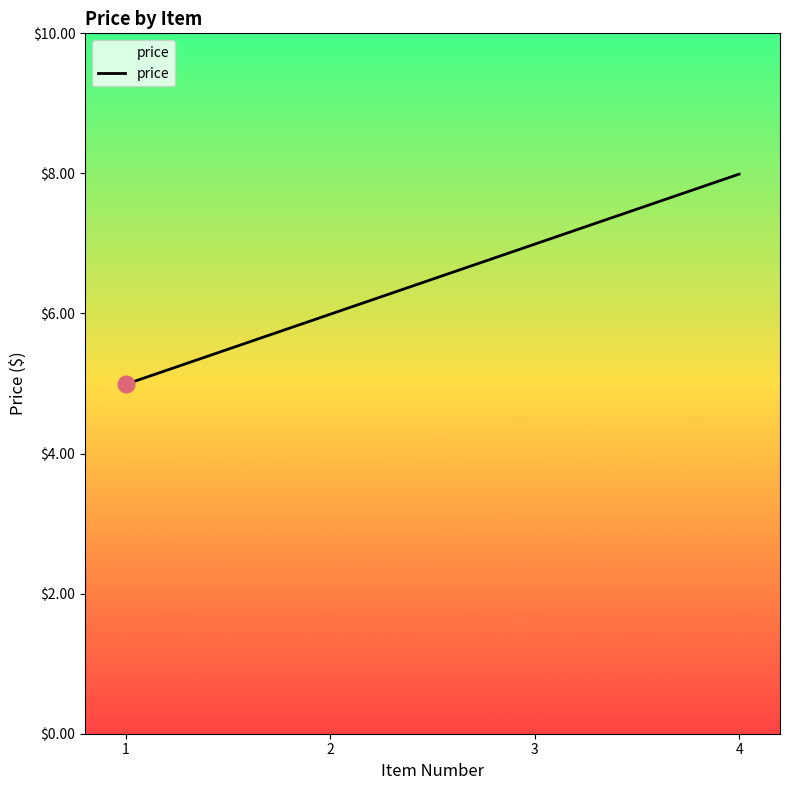

The chart shows a value of 8.0 at 4. True or false?

True